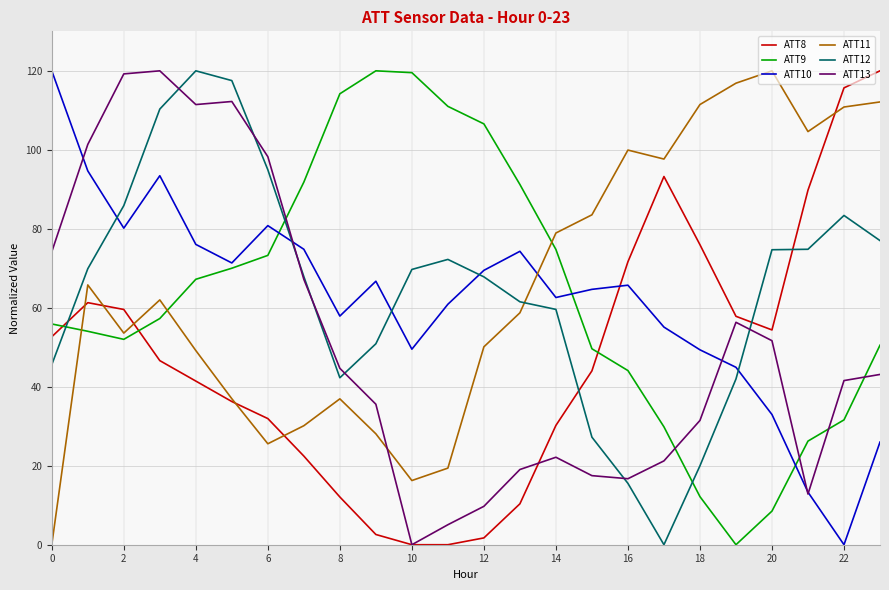

True or false: ATT10 and ATT12 cross at least once.

True